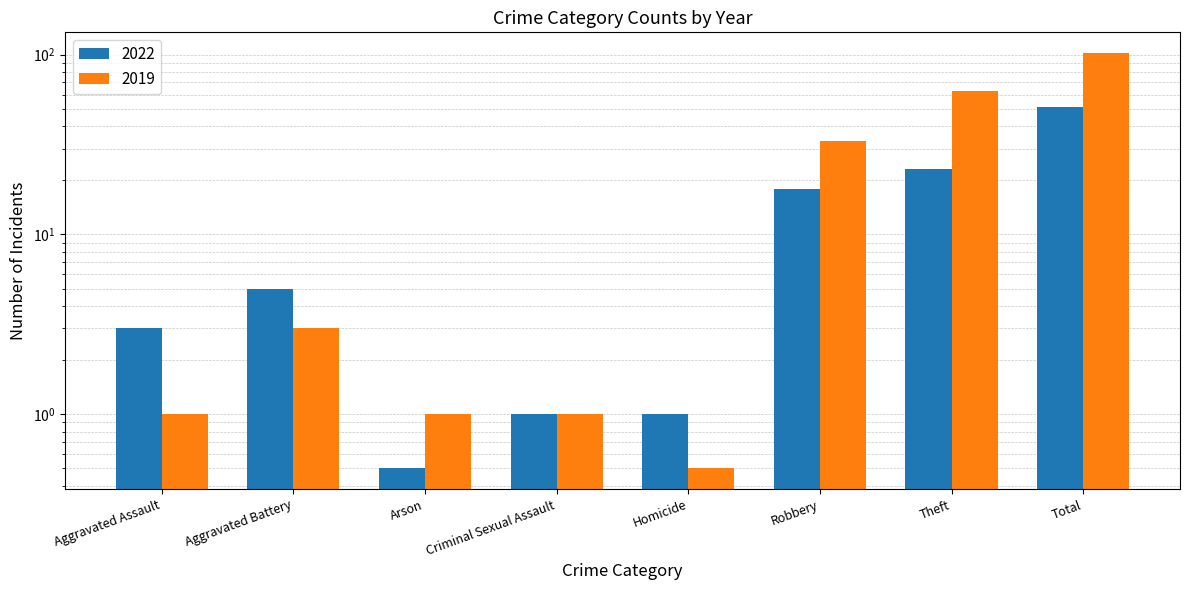

What is the sum of all 2019 values?

204.5